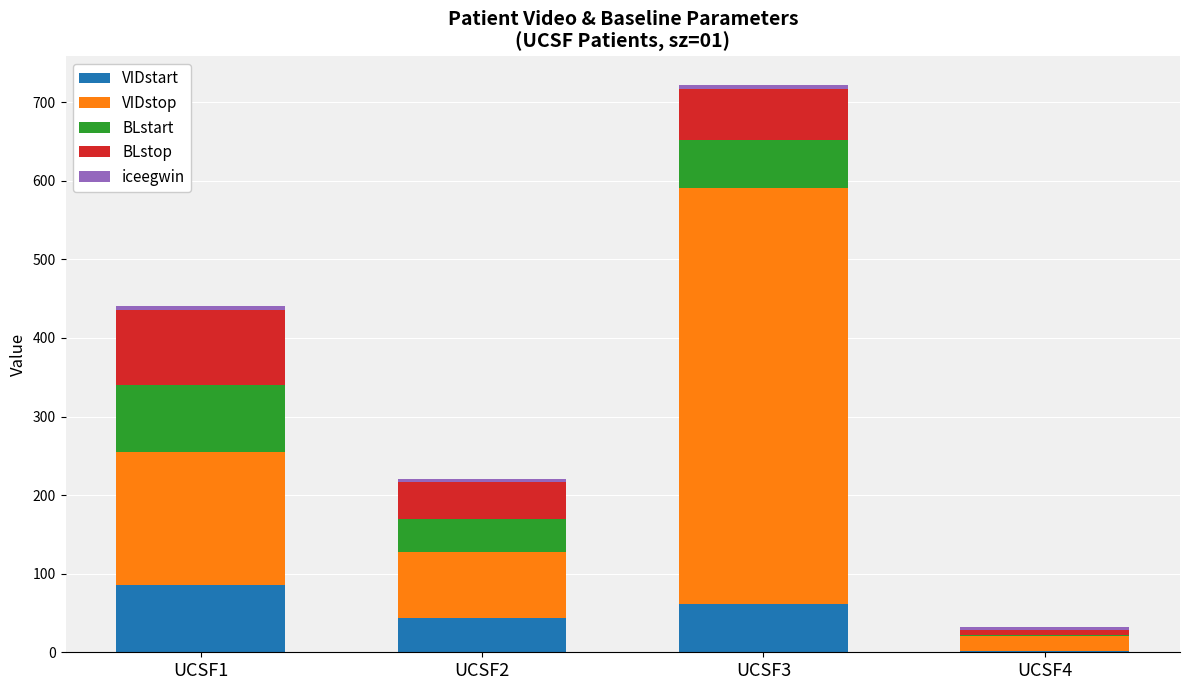

At which category is the sum across all series the highest?

UCSF3